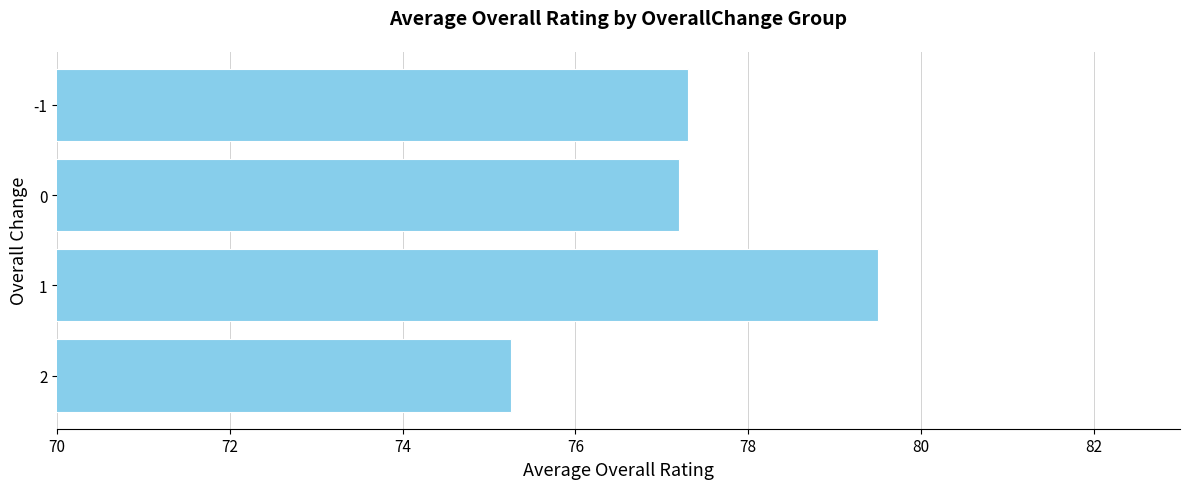

What is the sum of the values at 2 and 1?

154.8